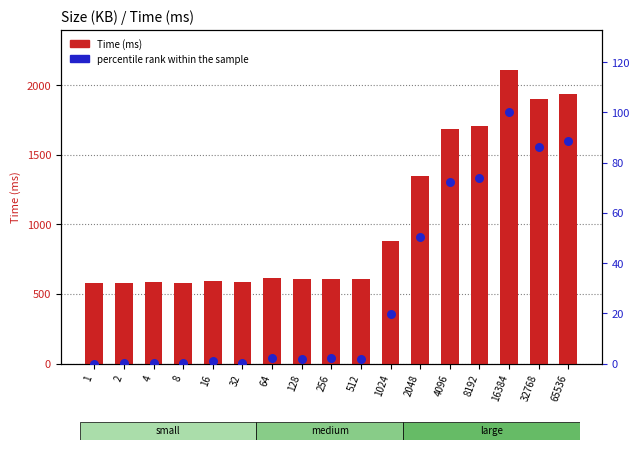

At how many categories does at least one series exceed 1853?

3